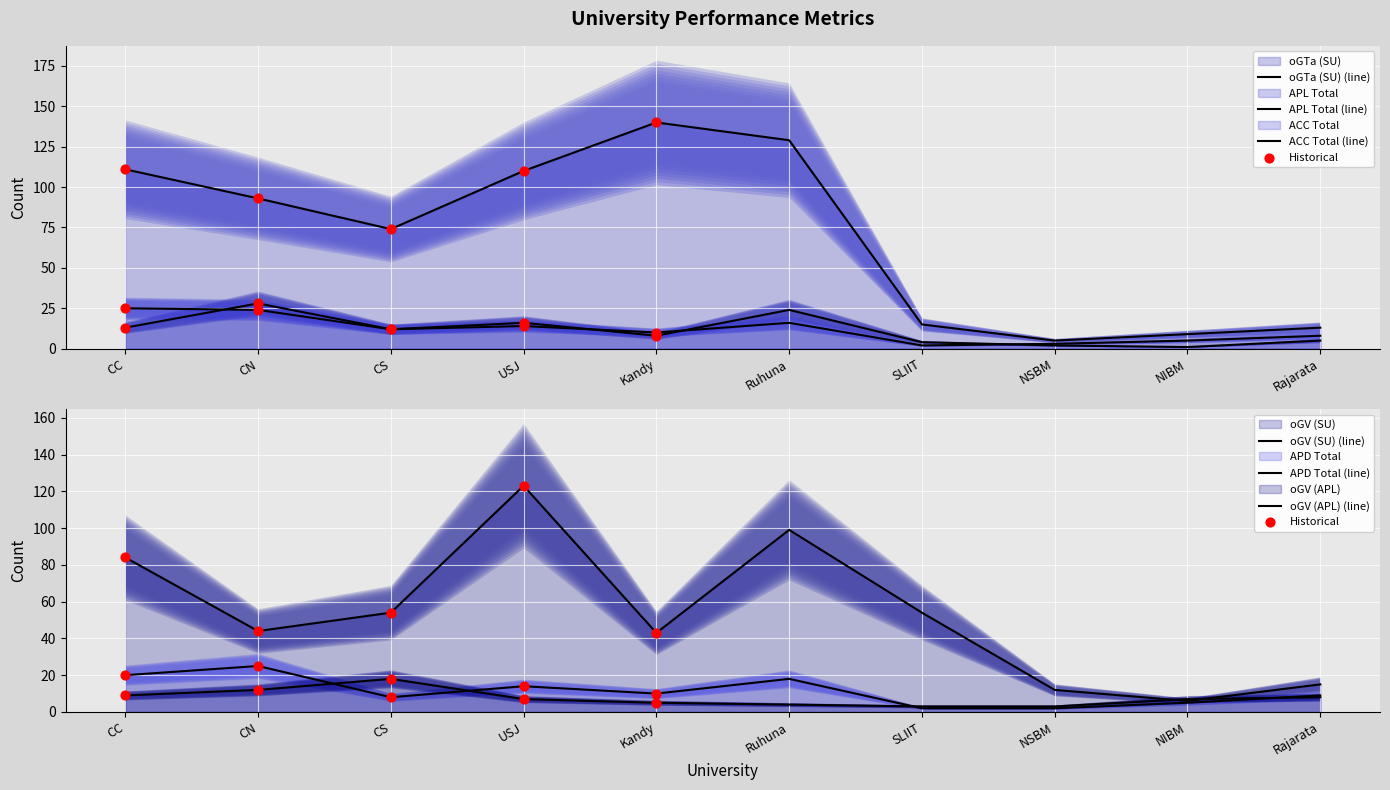

At how many categories does at least one series exceed 98?

4